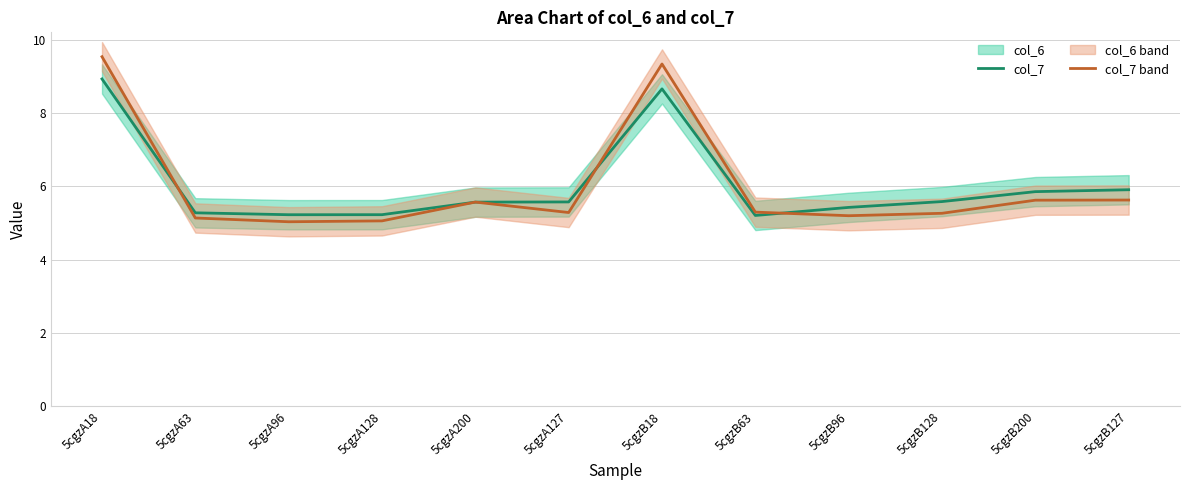

List the series in order of their peak value, highest first.

col_7, col_6